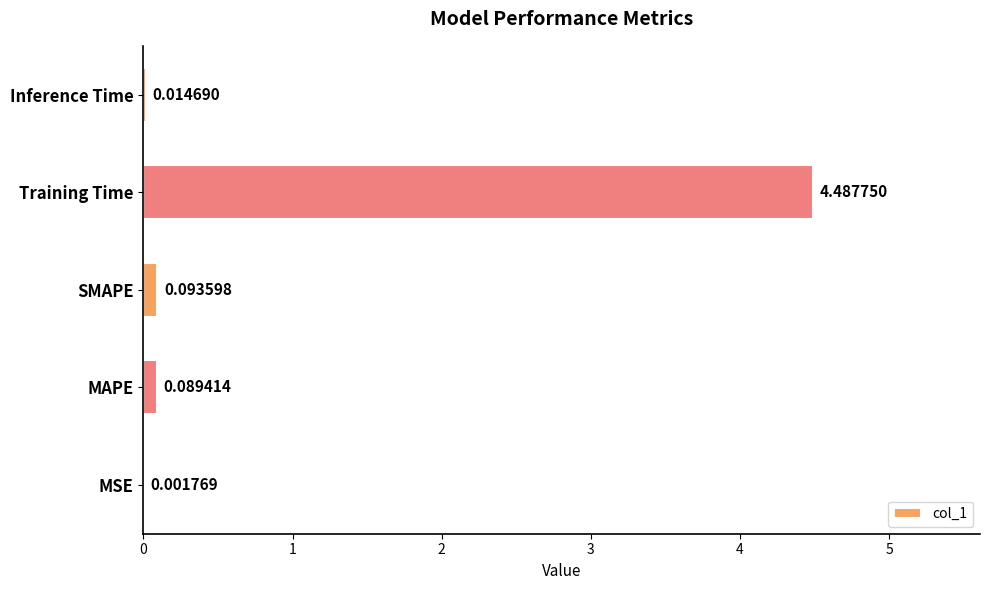

Where is the data nearest to the value 2?

SMAPE